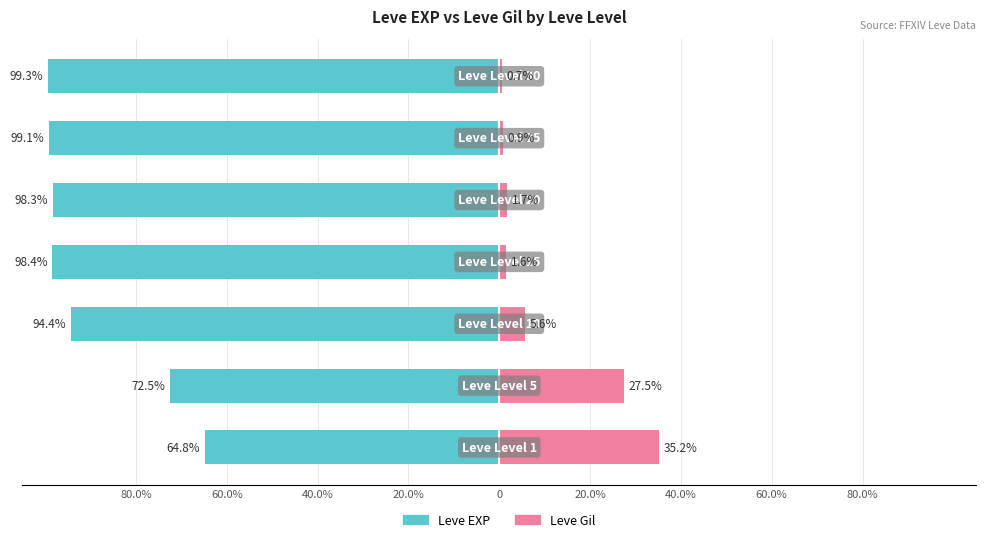

The Leve EXP series shows -72.5 at 60.0%. True or false?

True